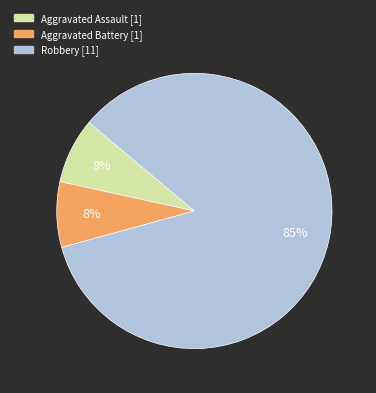

To the nearest percent, what is the average slice percentage?

33%